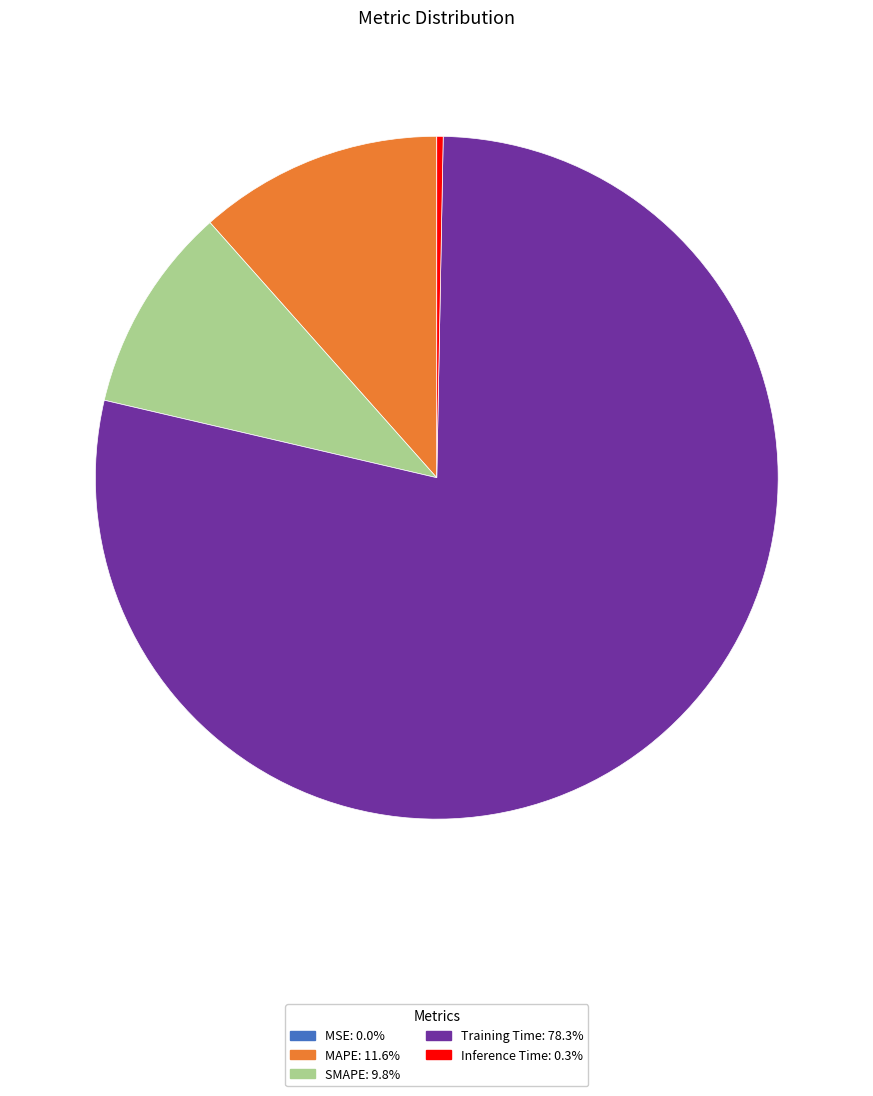

Combined, do SMAPE: 9.8% and Inference Time: 0.3% account for over 50%?

No